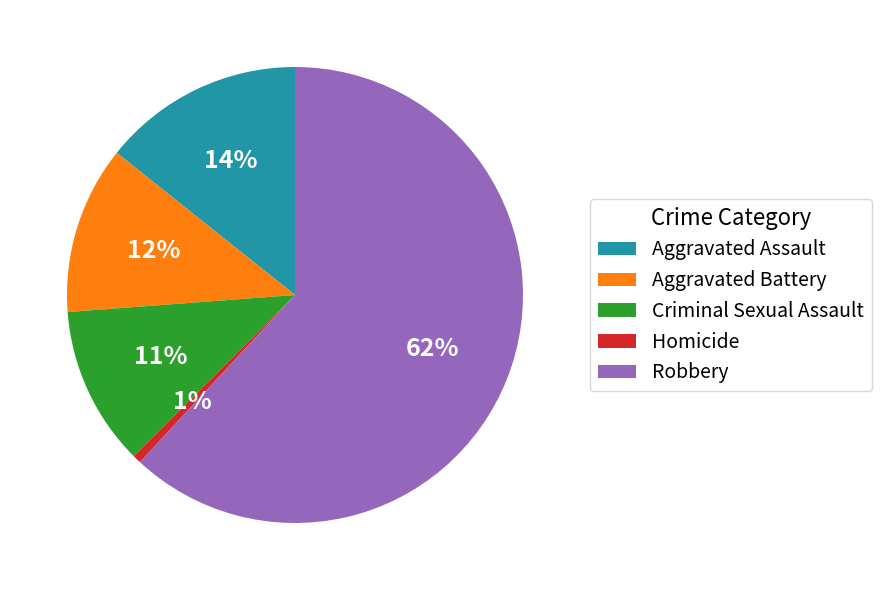

The Criminal Sexual Assault slice represents 11% of the pie. True or false?

True